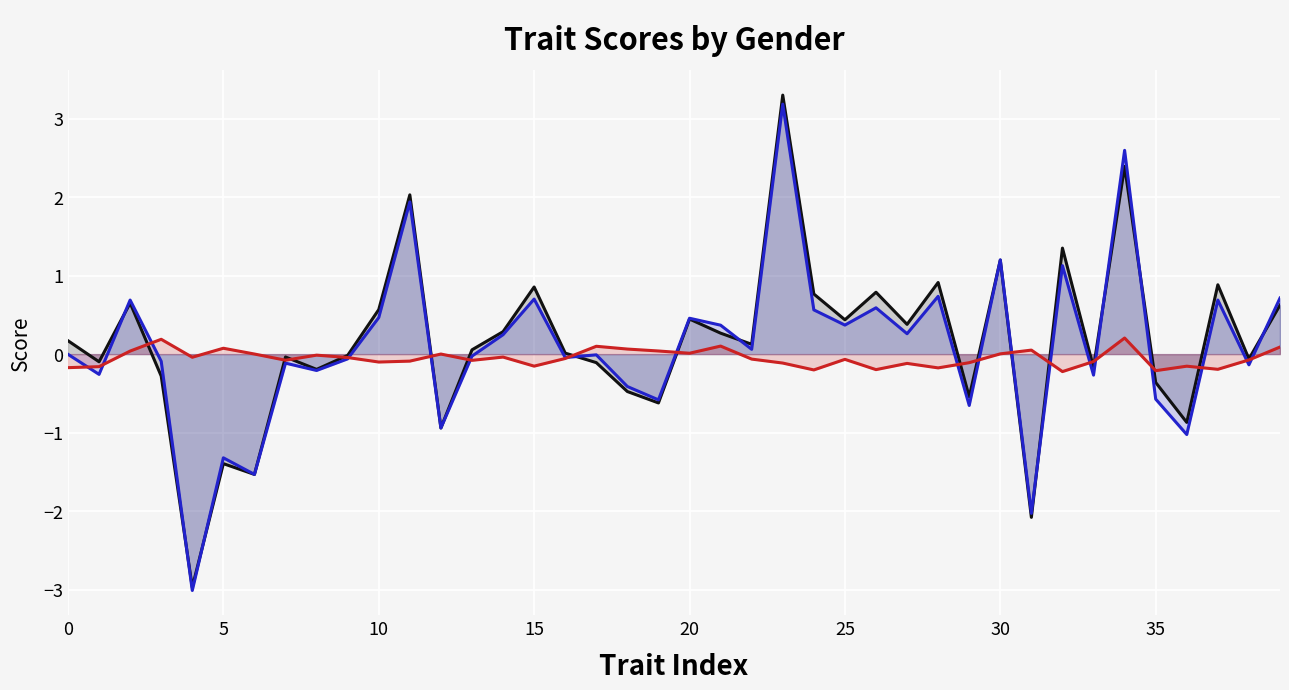

How many negative values does the female-male series have?

26